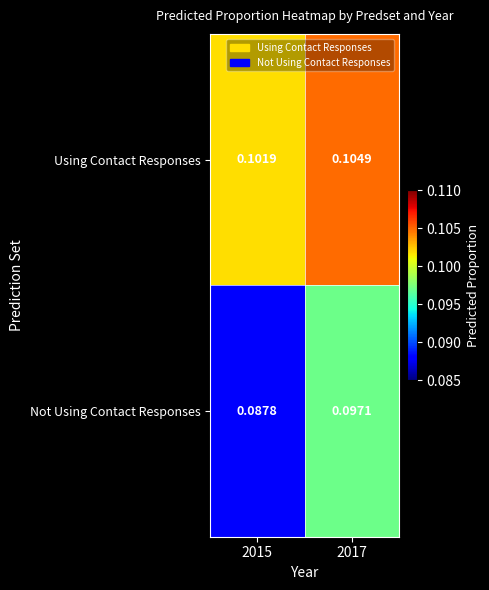

List the series in order of their overall mean, lowest first.

Not Using Contact Responses, Using Contact Responses